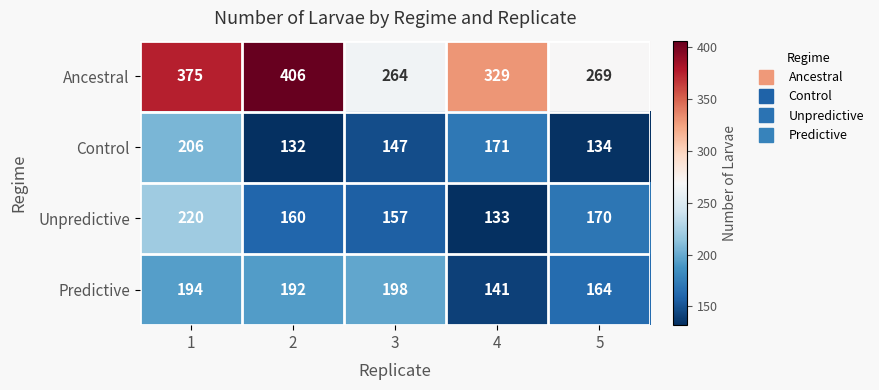

The Unpredictive series shows 59 at 2. True or false?

False